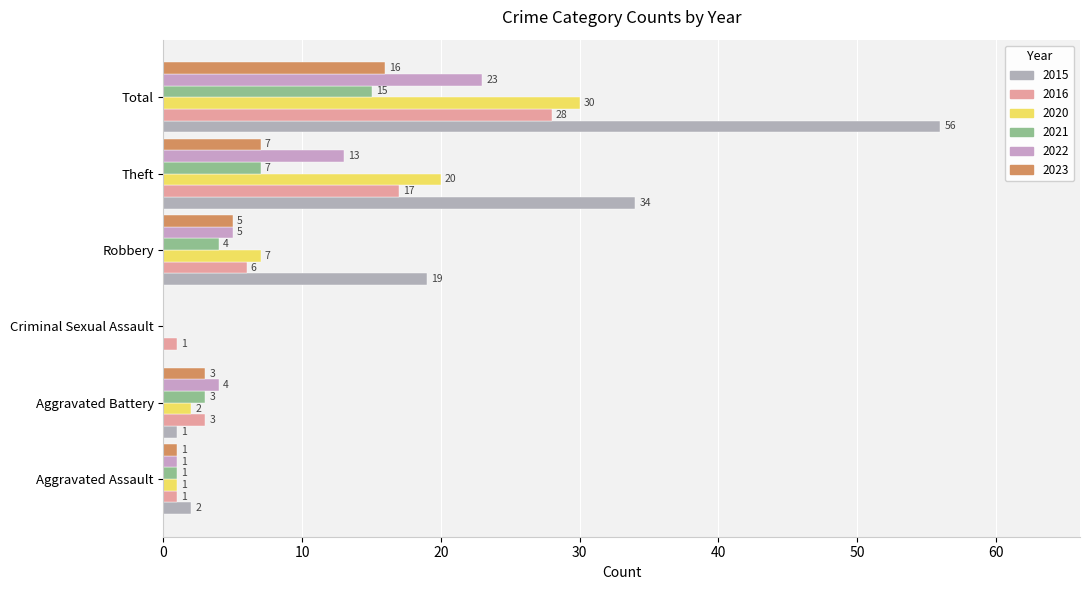

What is the value of the 2022 bar at the 4th from the left?

5